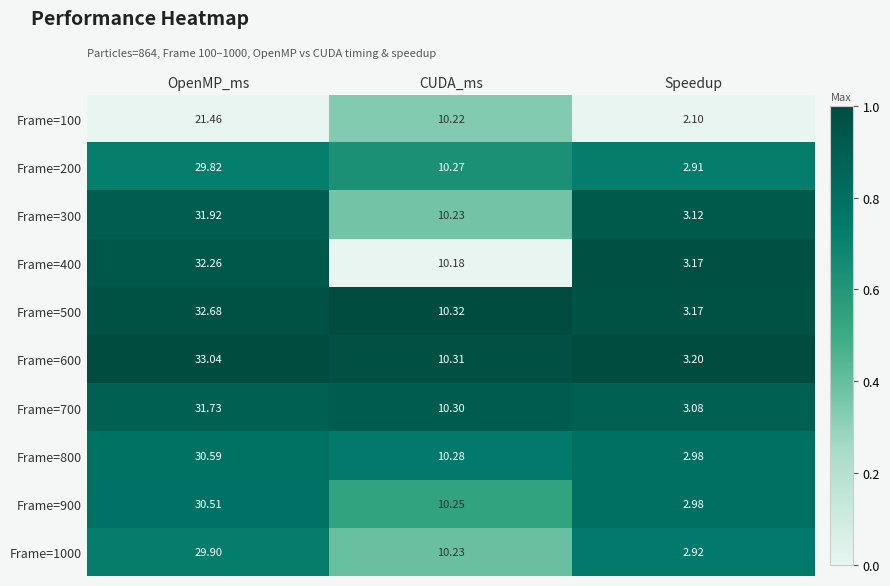

Between OpenMP_ms and Speedup, which series saw the biggest shift?

Frame=600